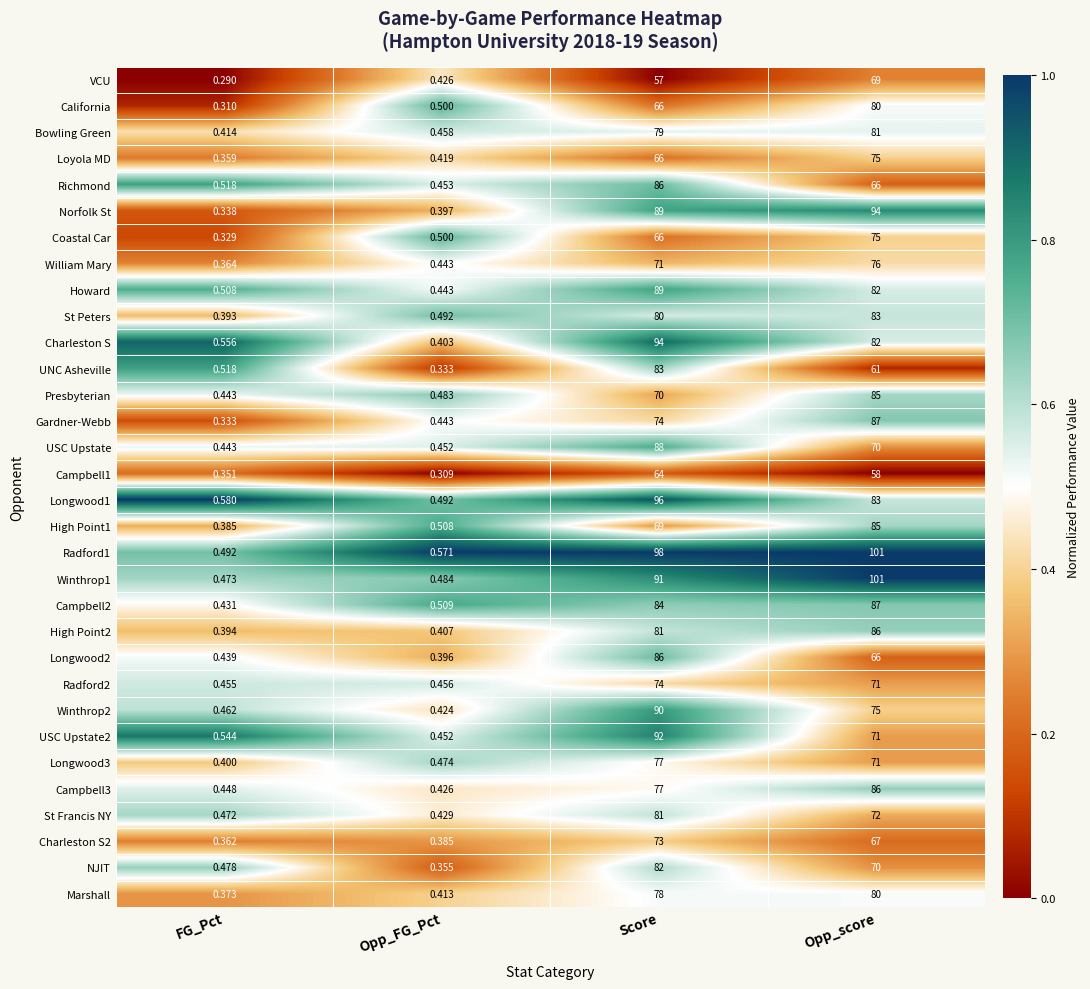

Which label corresponds to the largest value in the chart?

Opp_score